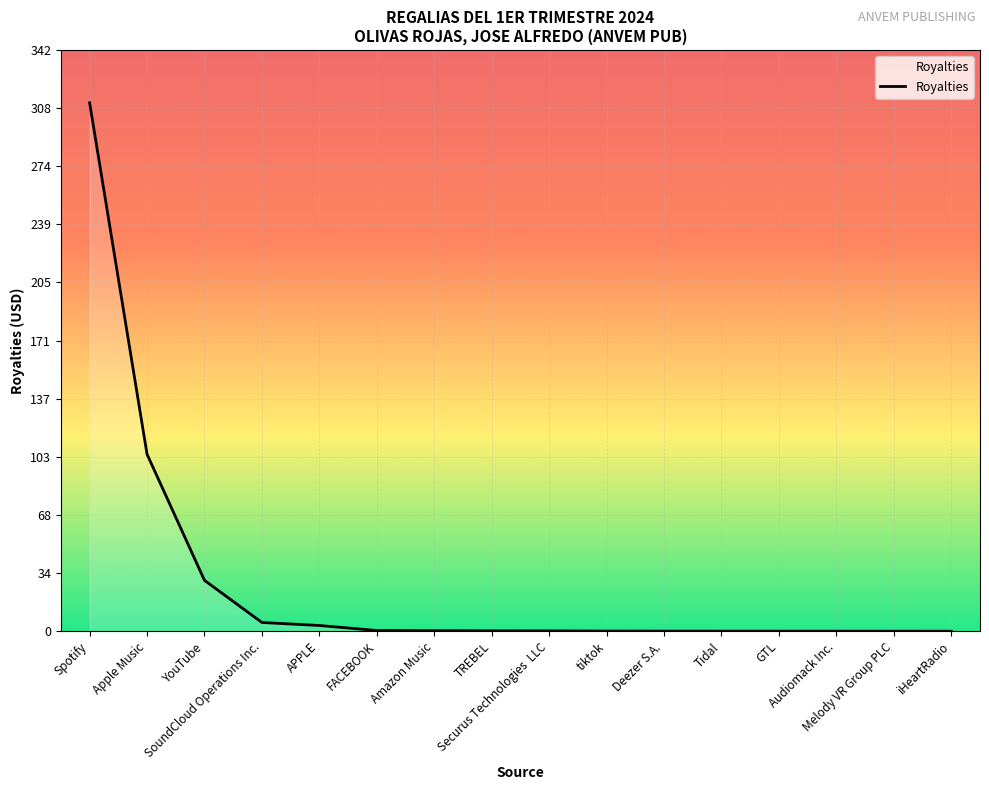

What is the greatest value displayed?

310.9